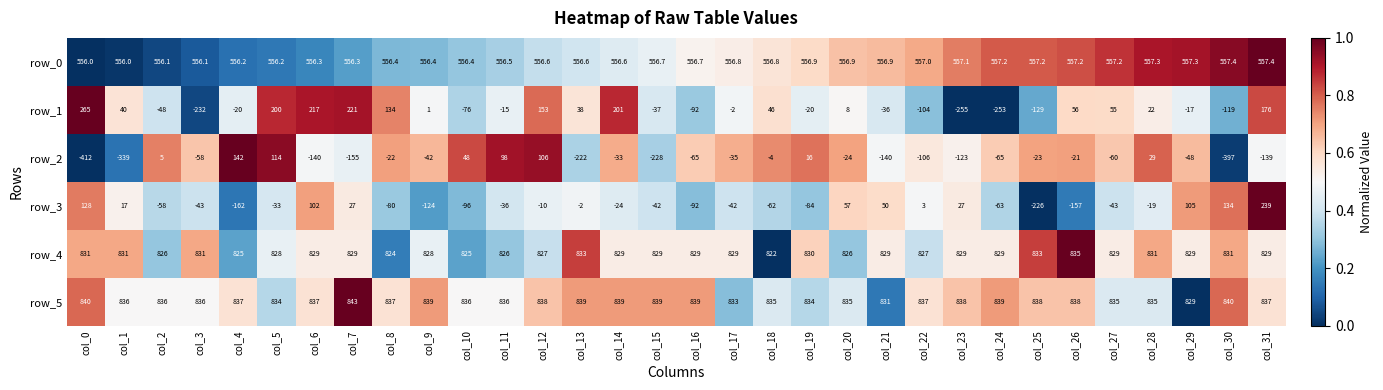

What is the spread (max minus min) of values at col_28?

854.0